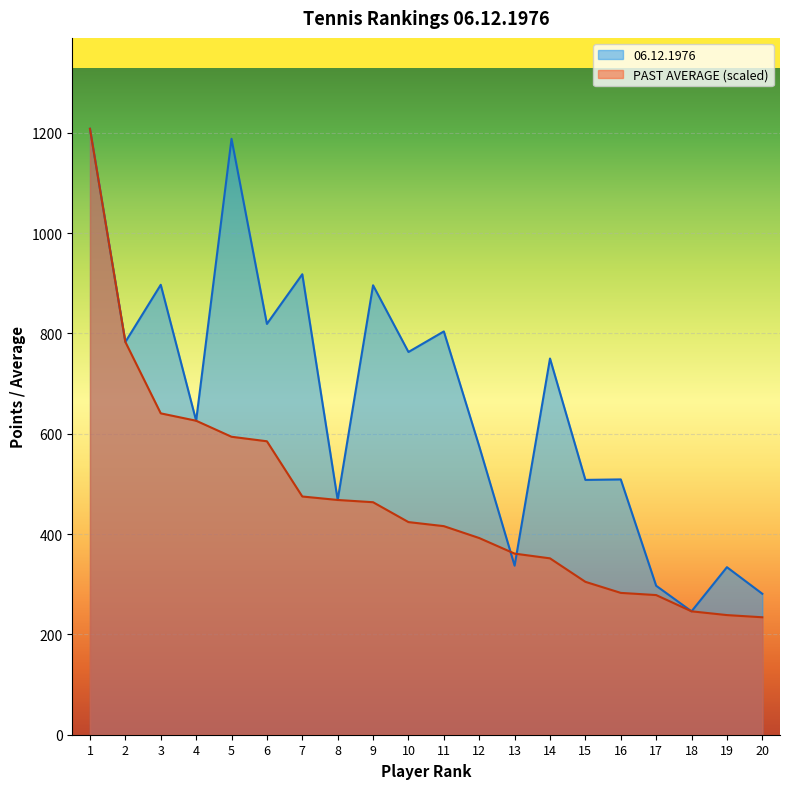

At 12, list the series in order from smallest to largest.

PAST AVERAGE (scaled), 06.12.1976